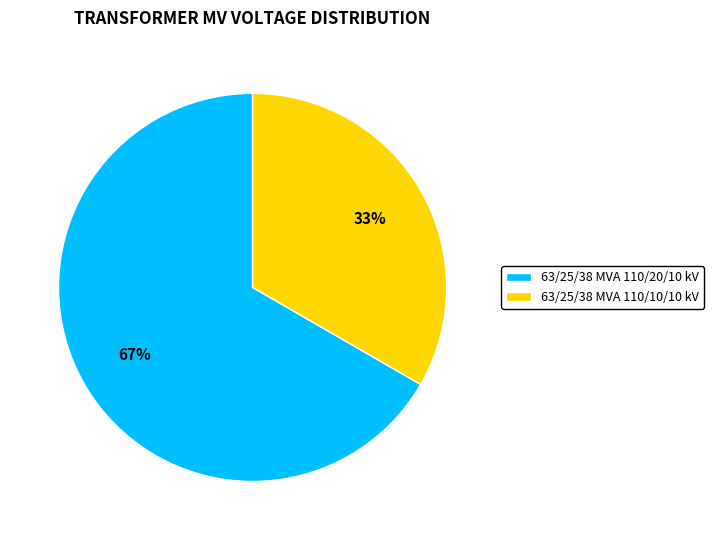

To the nearest percent, what is the combined percentage of 63/25/38 MVA 110/10/10 kV and 63/25/38 MVA 110/20/10 kV?

100%